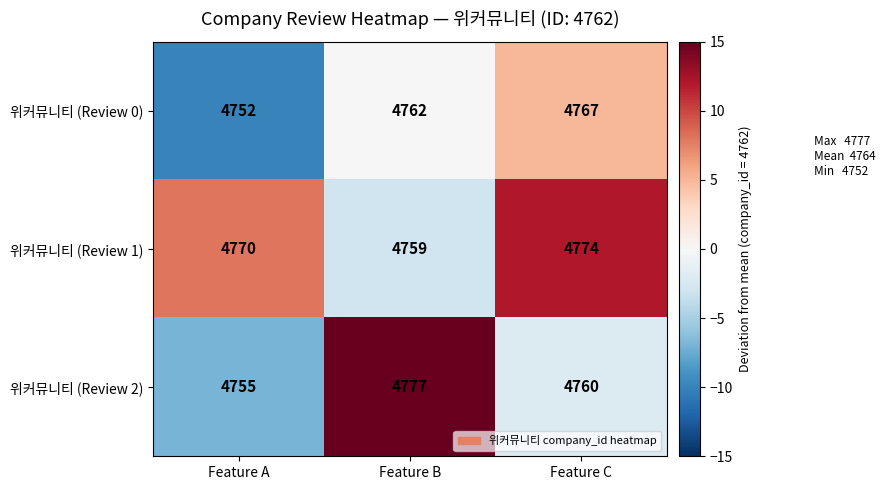

How many distinct data groups are displayed?

3